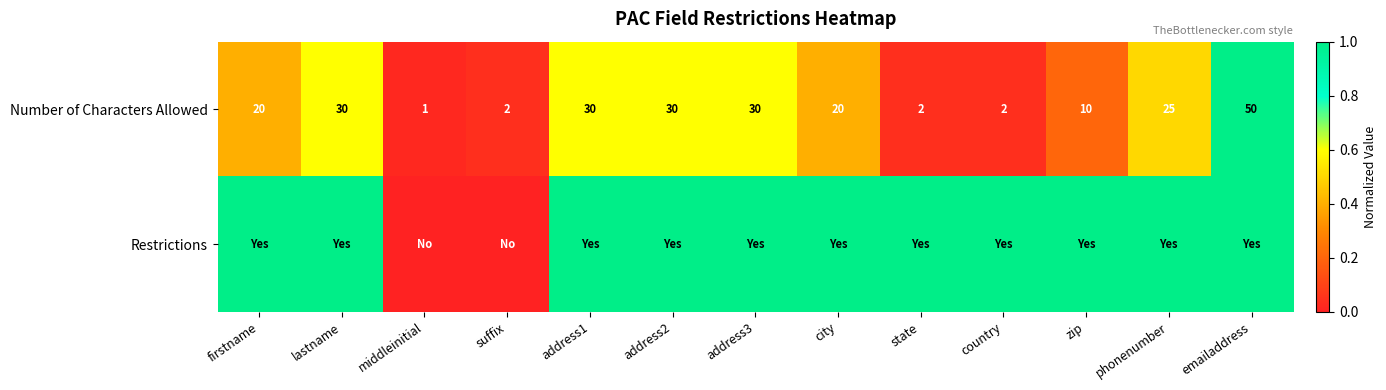

True or false: Number of Characters Allowed has a value of 13 at firstname.

False